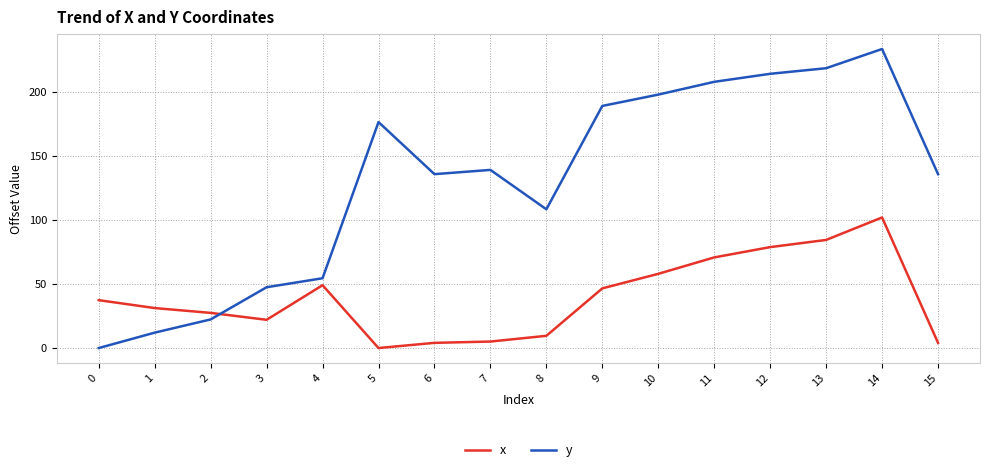

True or false: y and x cross at least once.

True